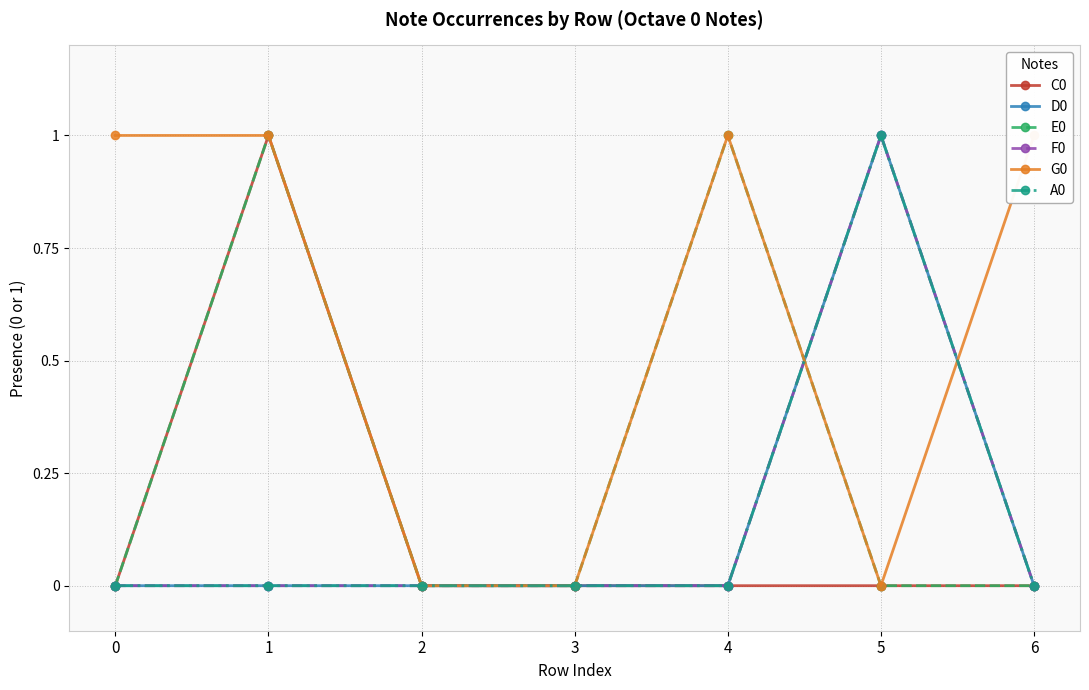

Rank the series at 5 from lowest to highest value.

C0, E0, G0, D0, F0, A0